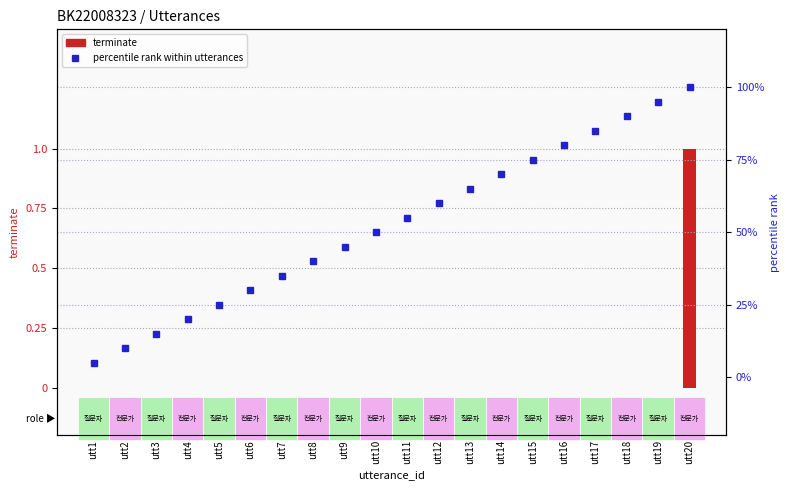

List the series in order of their overall mean, highest first.

percentile rank within utterances, terminate